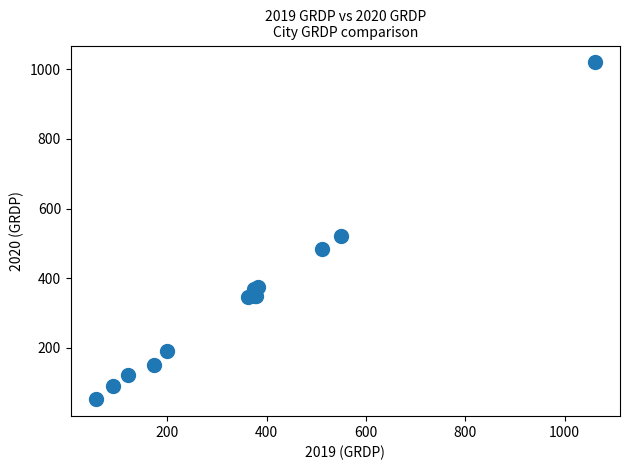

What Y value in the scatter plot is closest to 535?

520.0